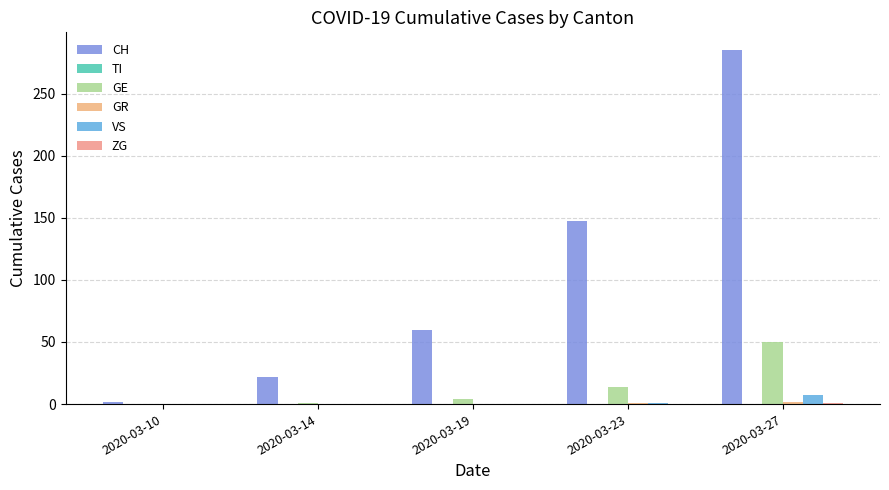

At which label is VS closest to 3?

2020-03-23